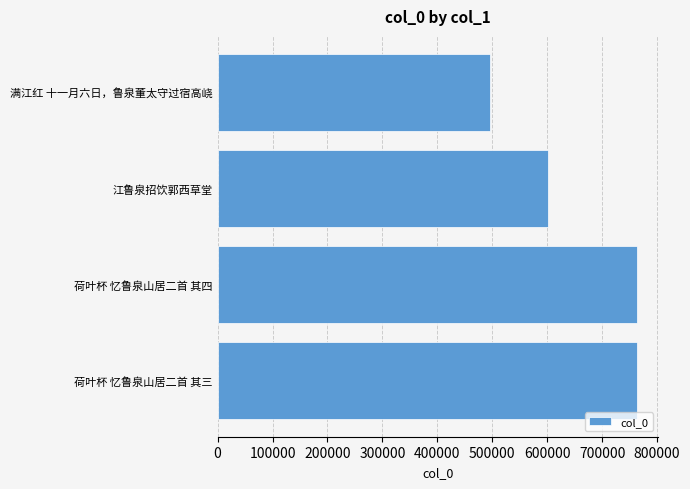

What is the difference between the maximum and second lowest values?

162052